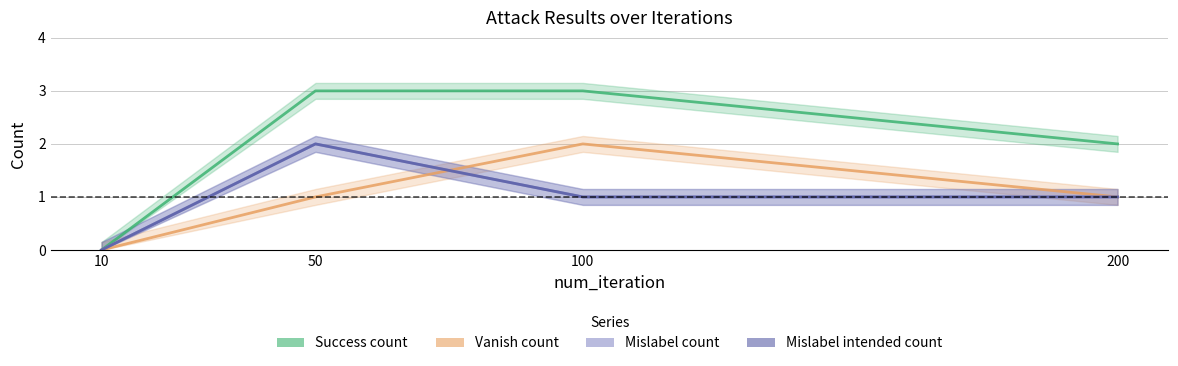

At which label does Mislabel intended count reach its peak?

50